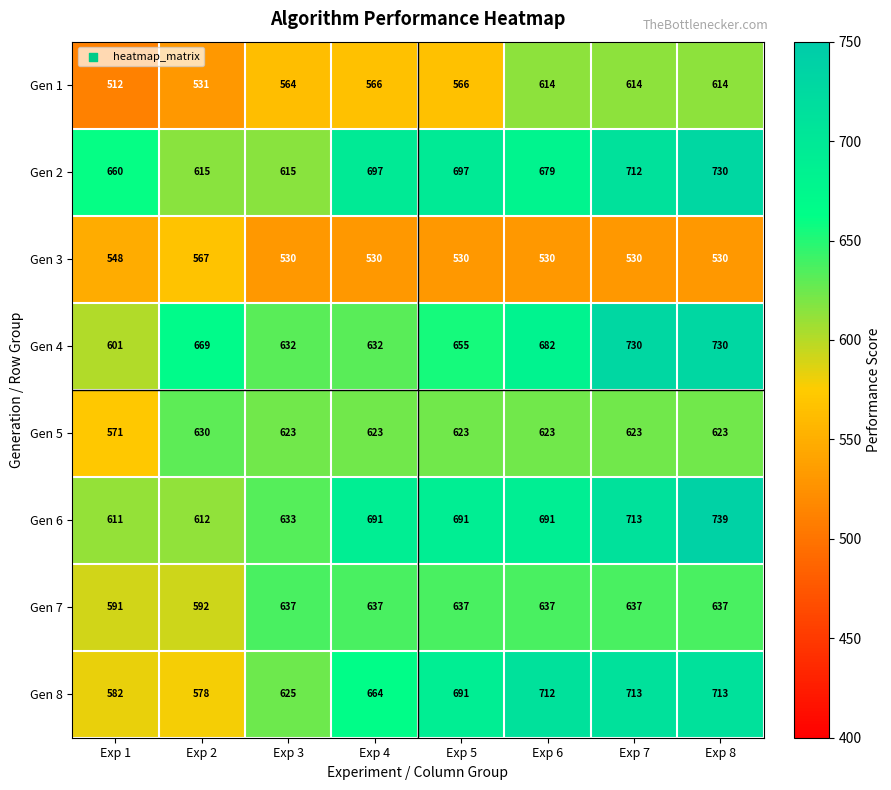

At Exp 3, list the series in order from largest to smallest.

Gen 7, Gen 6, Gen 4, Gen 8, Gen 5, Gen 2, Gen 1, Gen 3